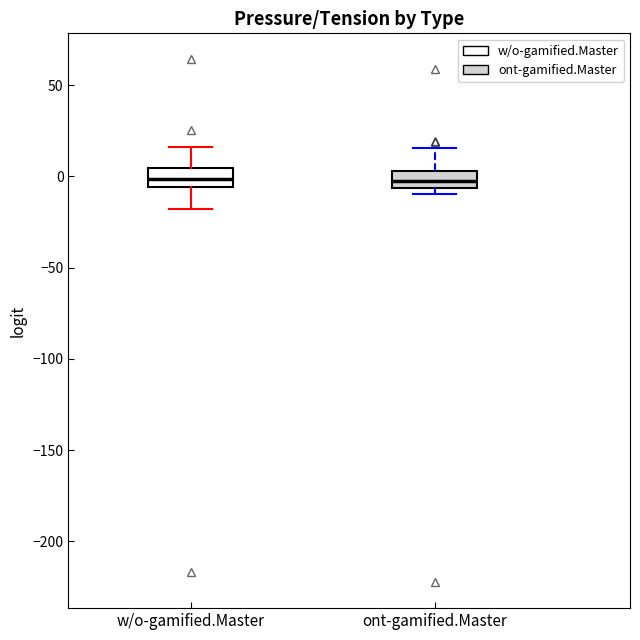

Where is the lower edge of the box for ont-gamified.Master on the y-axis? The values are not printed on the chart, so give them approximately, as read against the axis.

-5